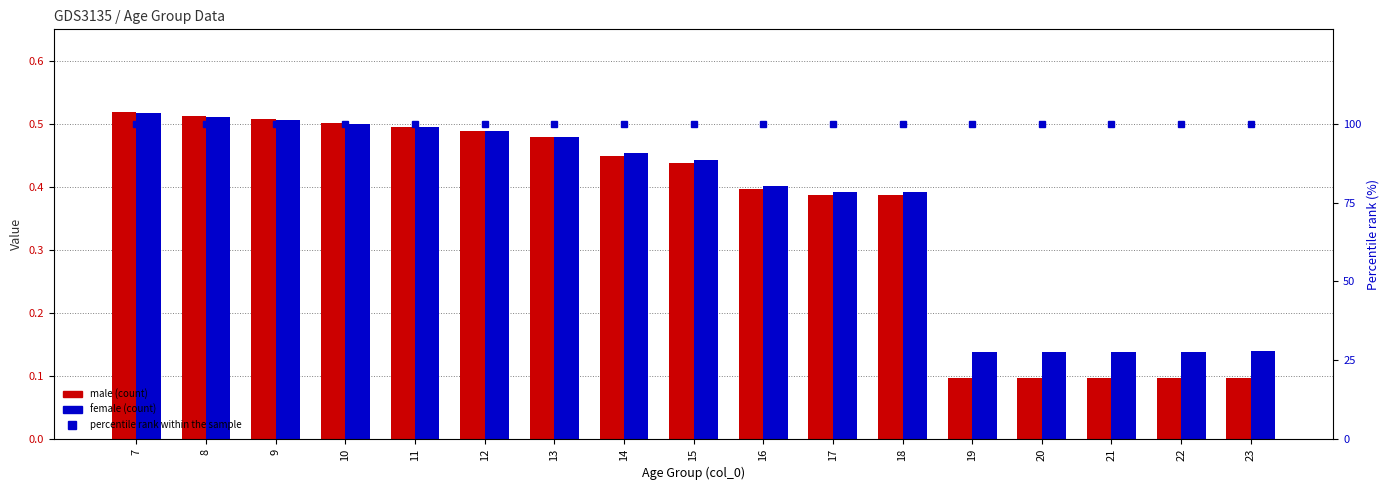

What is the difference between the highest and lowest values at 13?

99.5